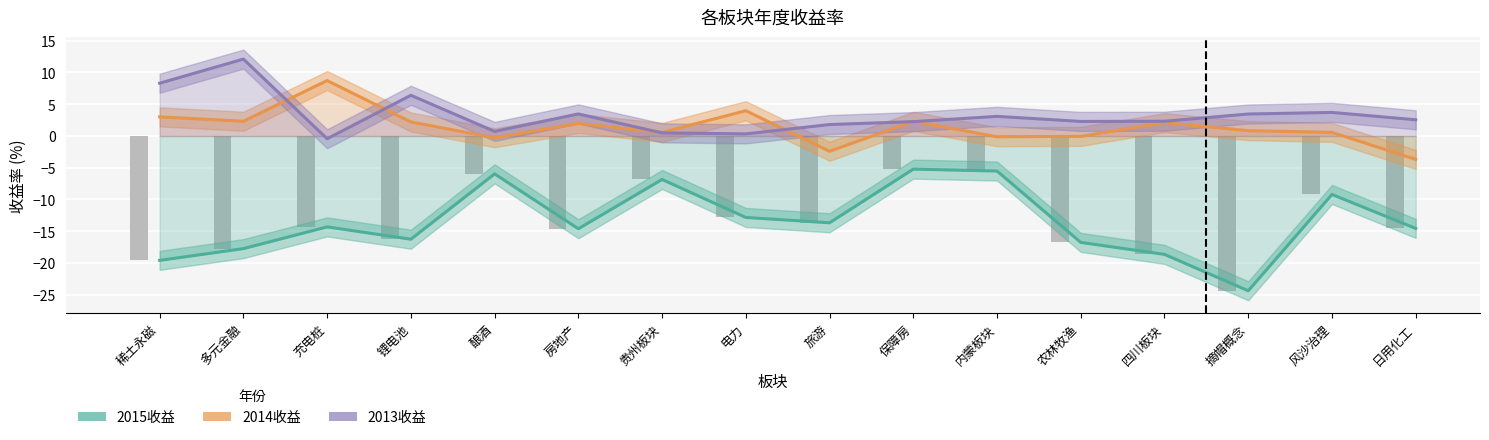

What is the label of the 5th bar from the left?

酿酒